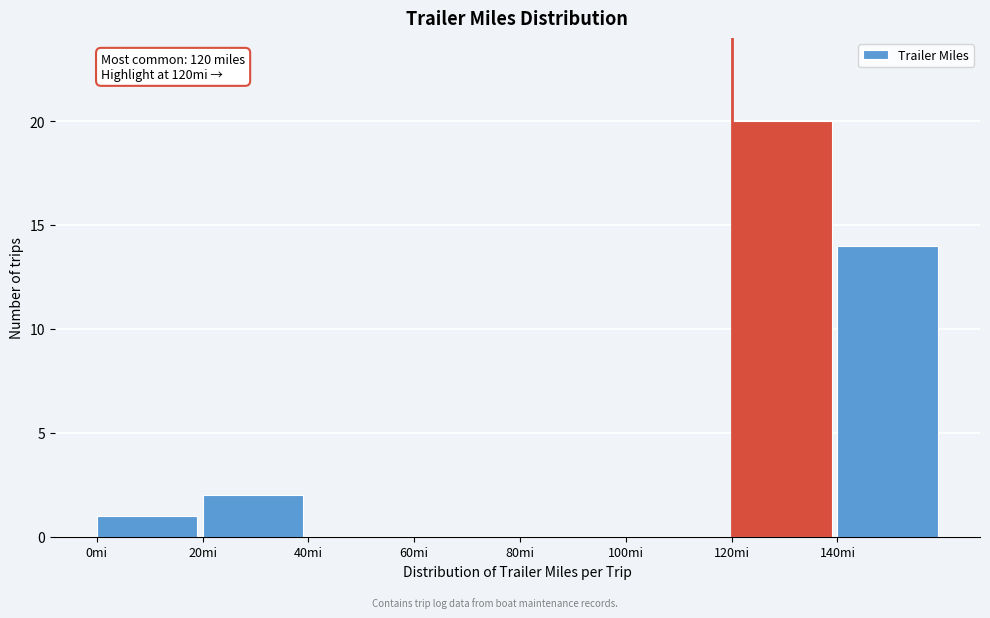

Which range on the x-axis has the tallest bar?

120 to 140